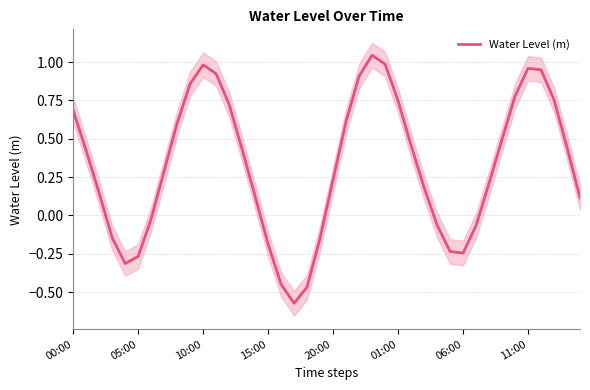

How many lines are shown in the chart?

1